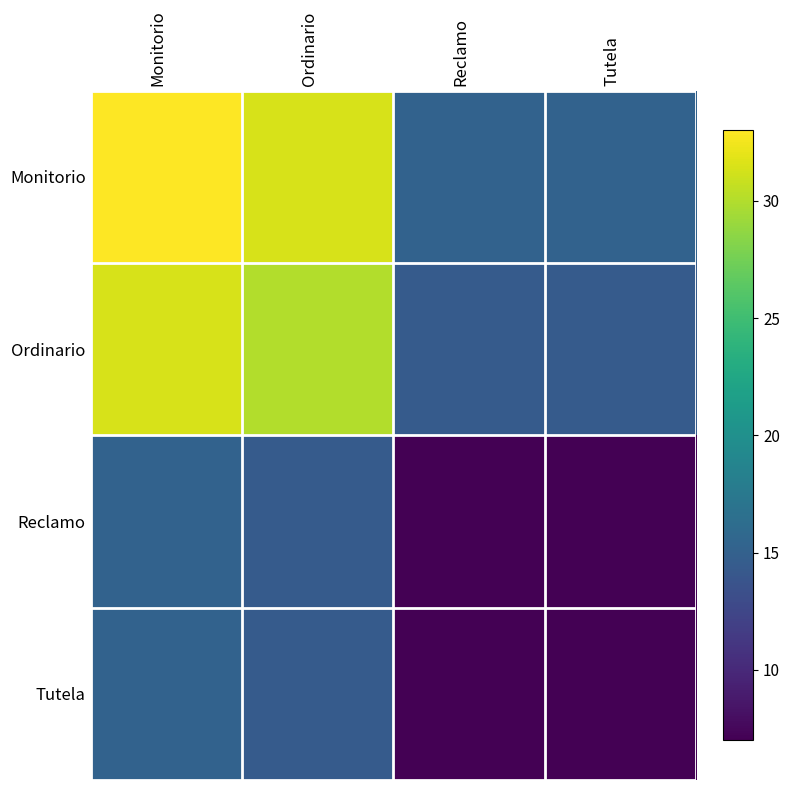

Reading right to left, list all the values displayed in this chart.

Monitorio: Tutela=15.2	Reclamo=15.2	Ordinario=31.5	Monitorio=33.0
Ordinario: Tutela=14.5	Reclamo=14.5	Ordinario=30.0	Monitorio=31.5
Reclamo: Tutela=7.0	Reclamo=7.0	Ordinario=14.5	Monitorio=15.2
Tutela: Tutela=7.0	Reclamo=7.0	Ordinario=14.5	Monitorio=15.2